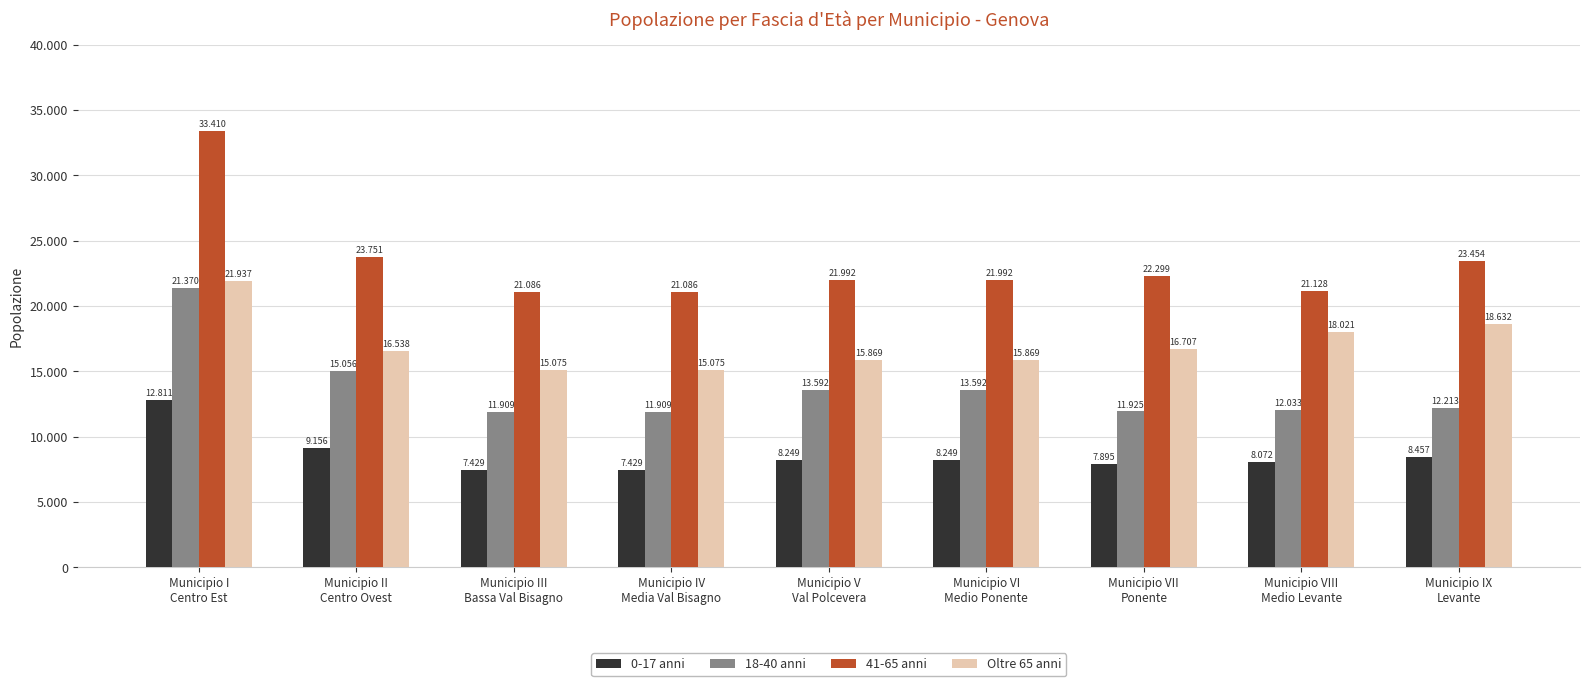

Does the chart contain stacked bars?

No